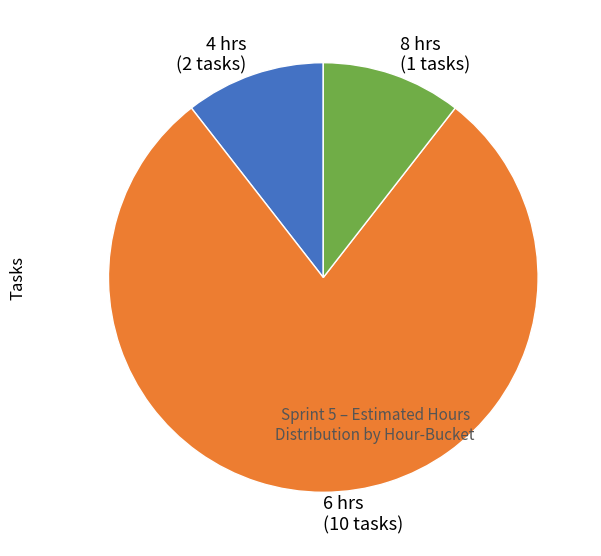

How many segments does this pie chart have?

3